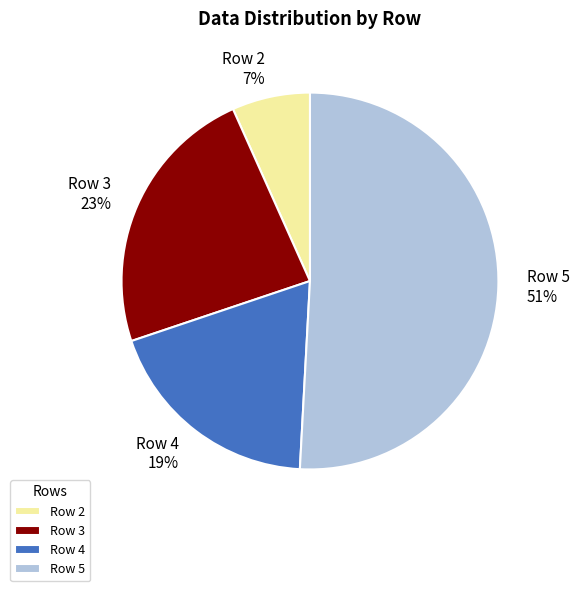

The Row 2 slice represents 7% of the pie. True or false?

True